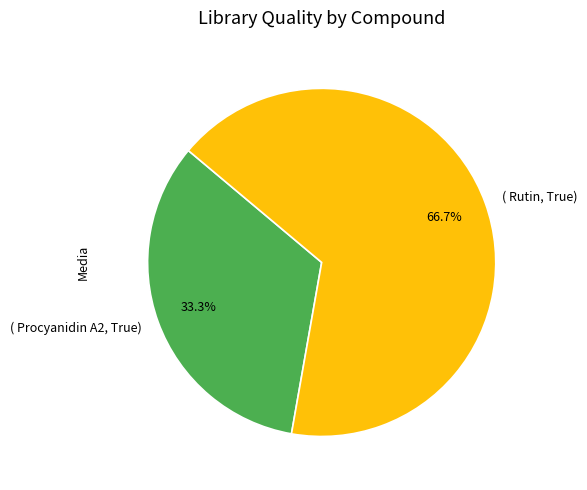

What is the smallest slice in the pie chart?

( Procyanidin A2, True)